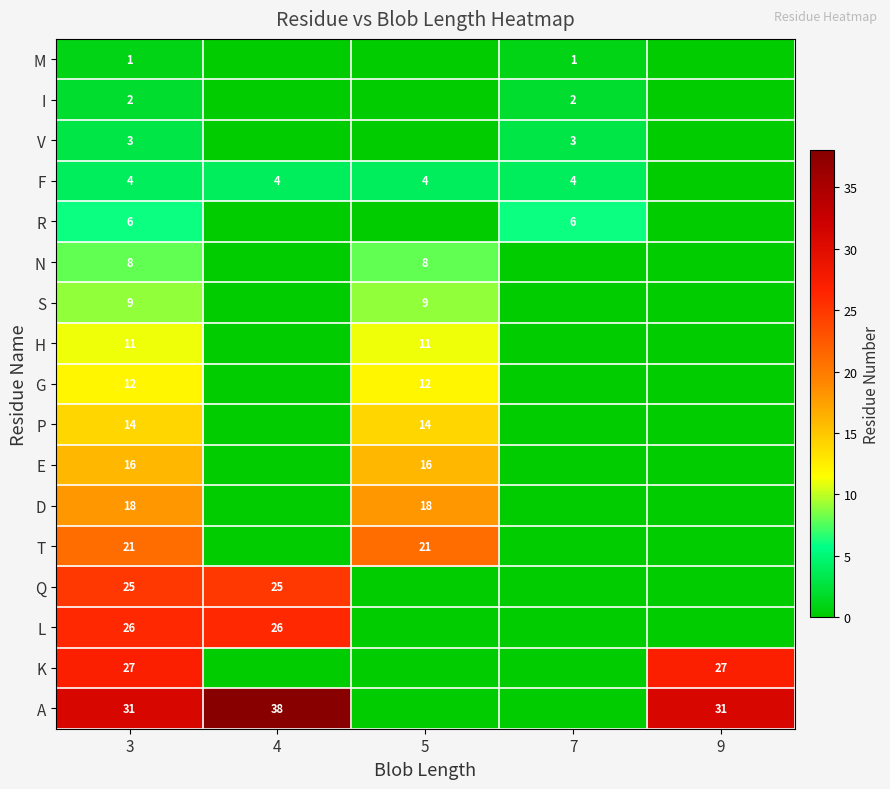

Is it true that S equals 4 at 5?

False